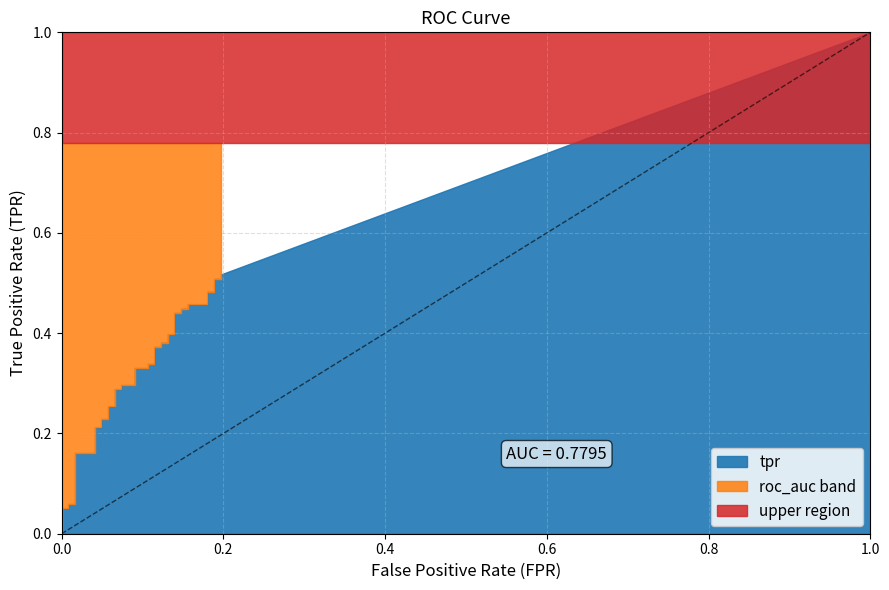

Which series has the largest range (max minus min)?

tpr